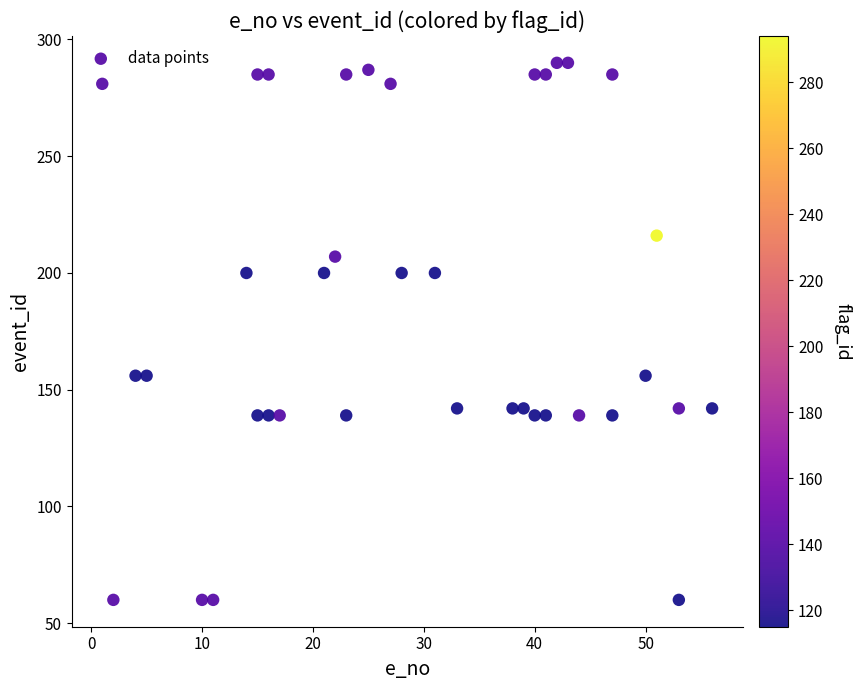

What is the range of X values (max minus min)?

55